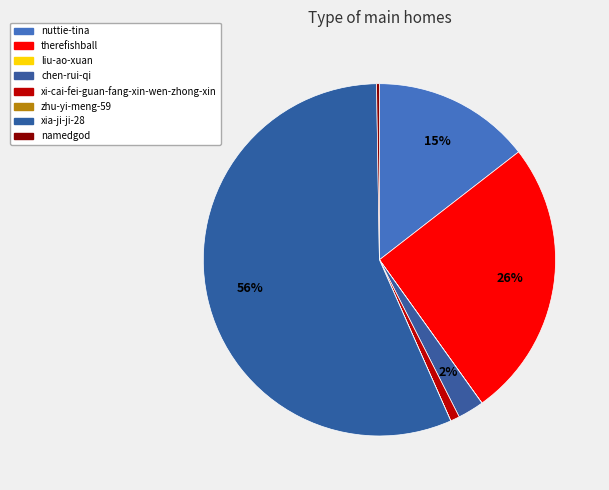

What is the change in value from therefishball to chen-rui-qi?

-70890